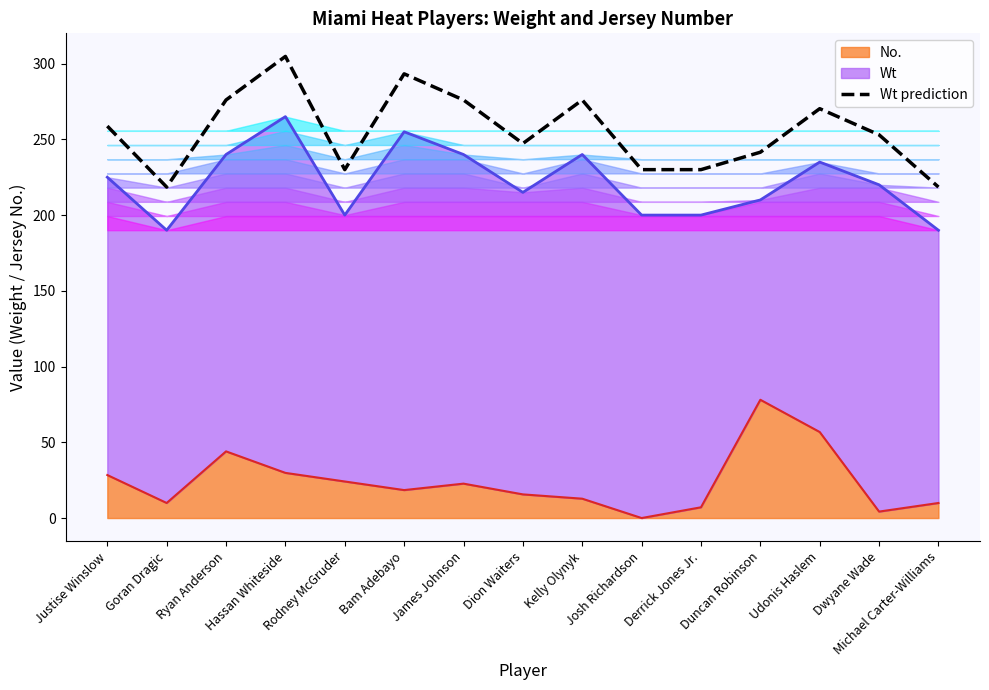

Is it true that the value at Duncan Robinson is 78.7?

False